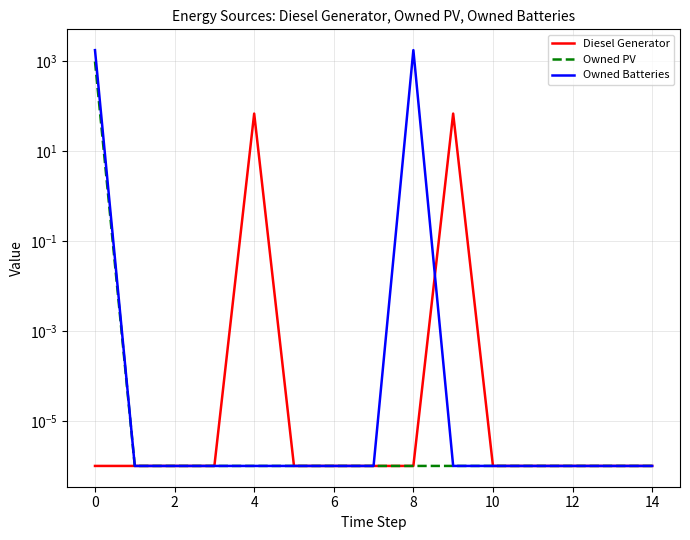

Which series has the largest total across all categories?

Owned Batteries